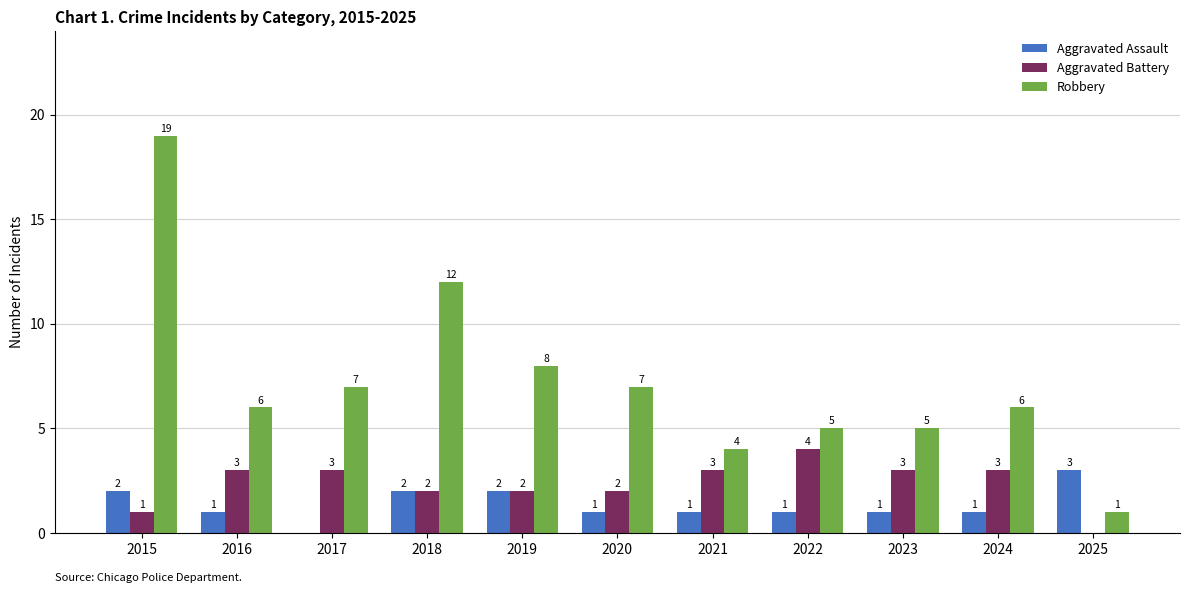

What is the spread (max minus min) of values at 2018?

10